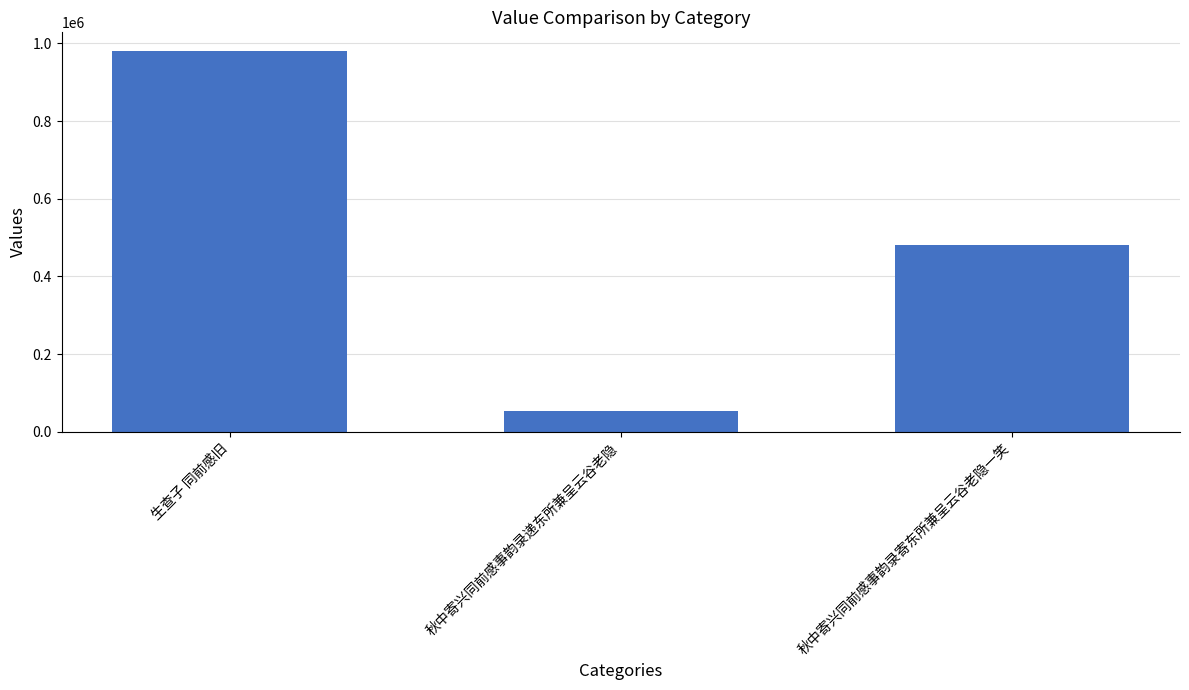

List the labels in order of value, smallest first.

秋中寄兴同前感事韵录递东所兼呈云谷老隐, 秋中寄兴同前感事韵录寄东所兼呈云谷老隐一笑, 生查子 同前感旧